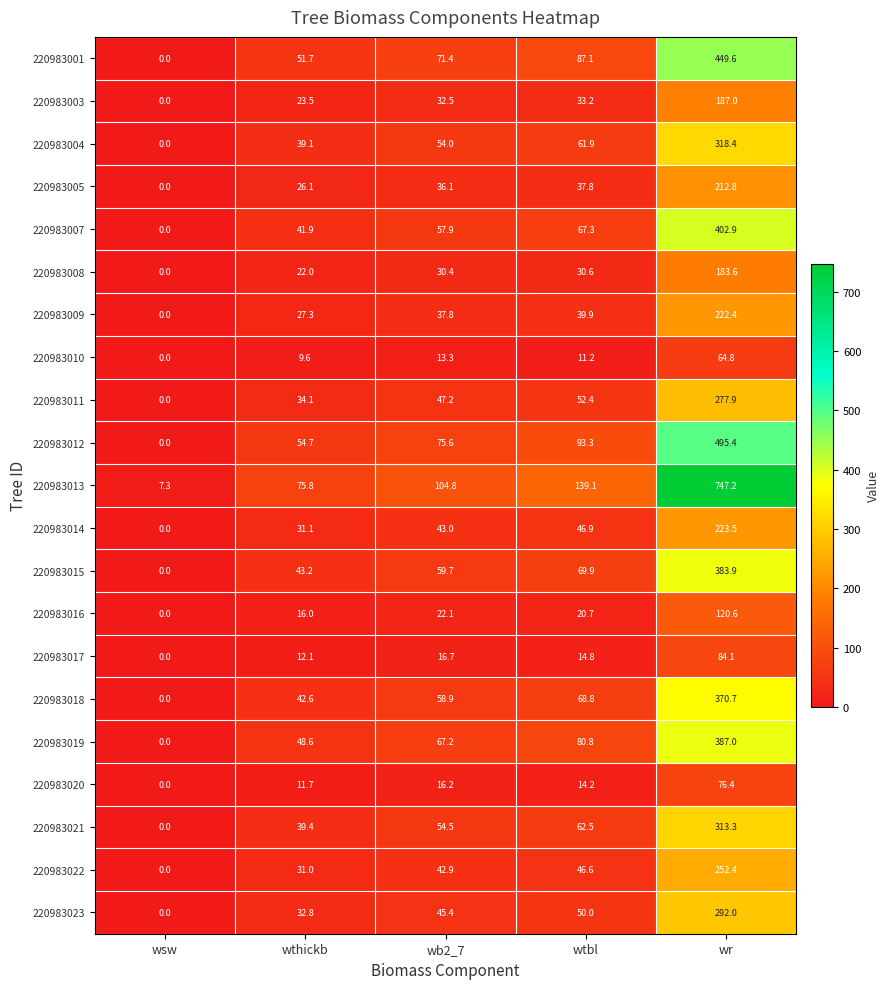

How many values in the 220983010 series are below 11?

2